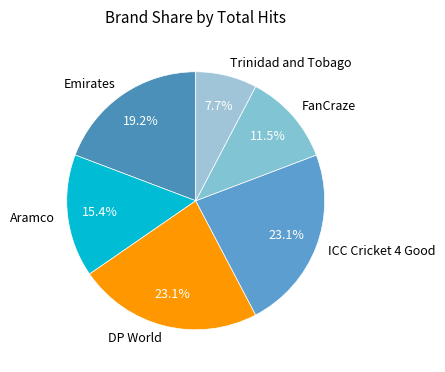

What is the smallest slice in the pie chart?

Trinidad and Tobago